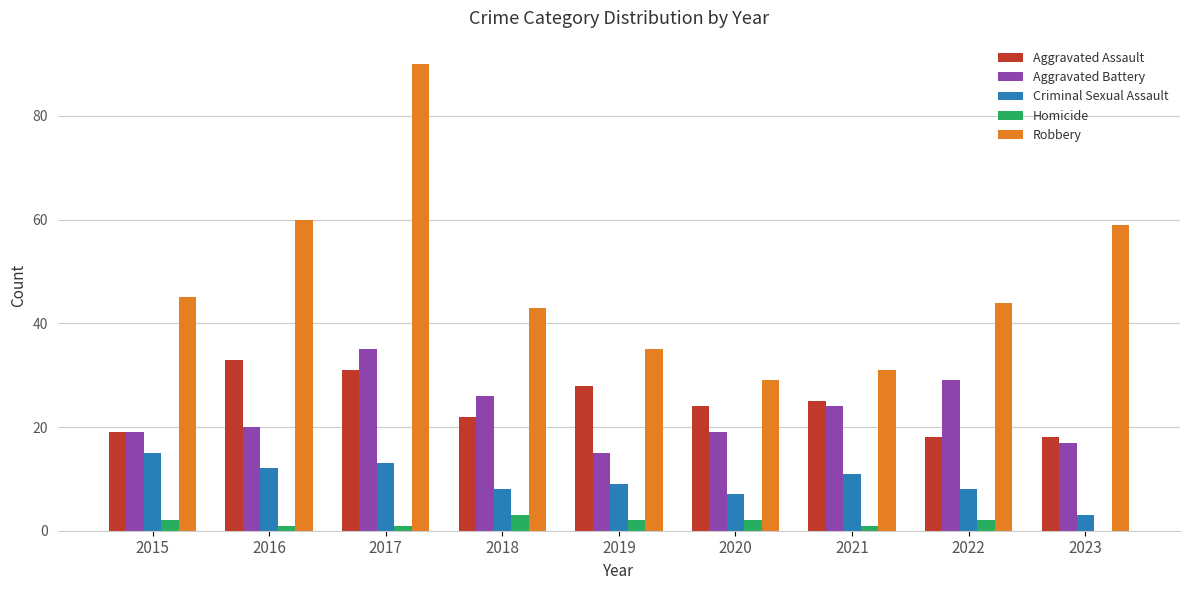

Reading right to left, what are all the values shown in this chart?

Aggravated Assault: 2023=18	2022=18	2021=25	2020=24	2019=28	2018=22	2017=31	2016=33	2015=19
Aggravated Battery: 2023=17	2022=29	2021=24	2020=19	2019=15	2018=26	2017=35	2016=20	2015=19
Criminal Sexual Assault: 2023=3	2022=8	2021=11	2020=7	2019=9	2018=8	2017=13	2016=12	2015=15
Homicide: 2023=0	2022=2	2021=1	2020=2	2019=2	2018=3	2017=1	2016=1	2015=2
Robbery: 2023=59	2022=44	2021=31	2020=29	2019=35	2018=43	2017=90	2016=60	2015=45